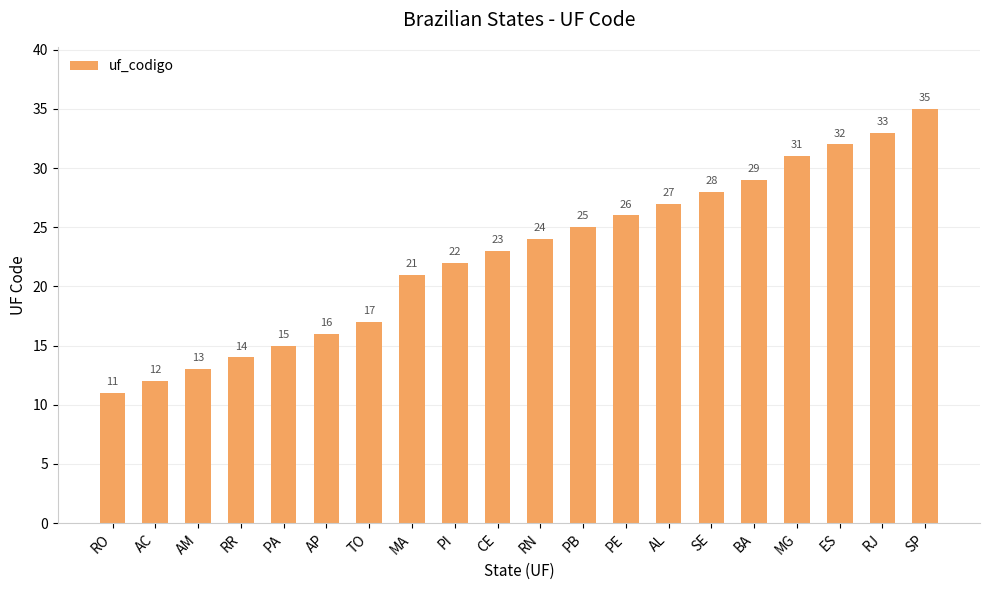

Does the chart contain any negative values?

No